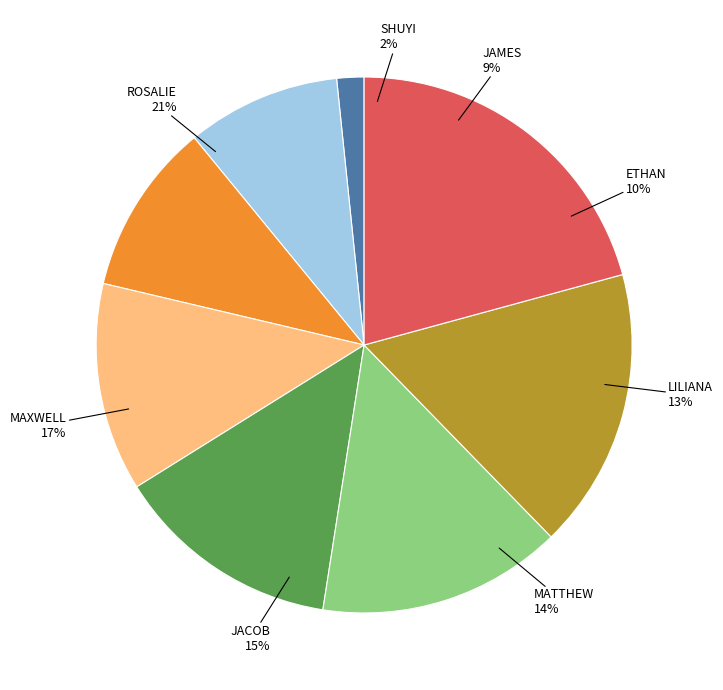

How much of the chart is everything except LILIANA?

87.4%